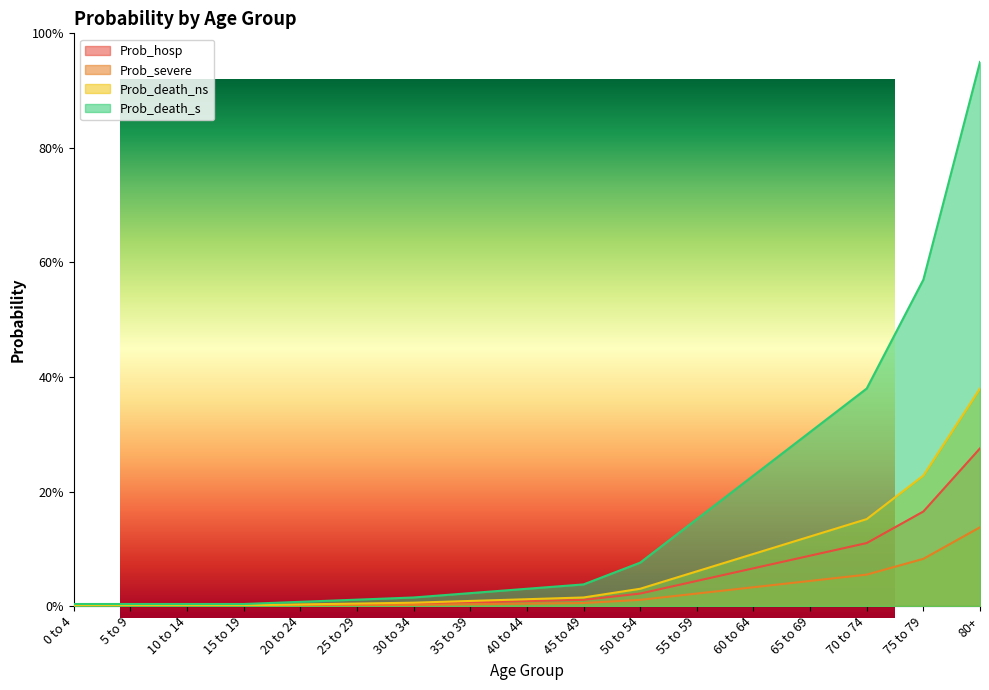

What are all the series names shown in the legend?

Prob_hosp, Prob_severe, Prob_death_ns, Prob_death_s